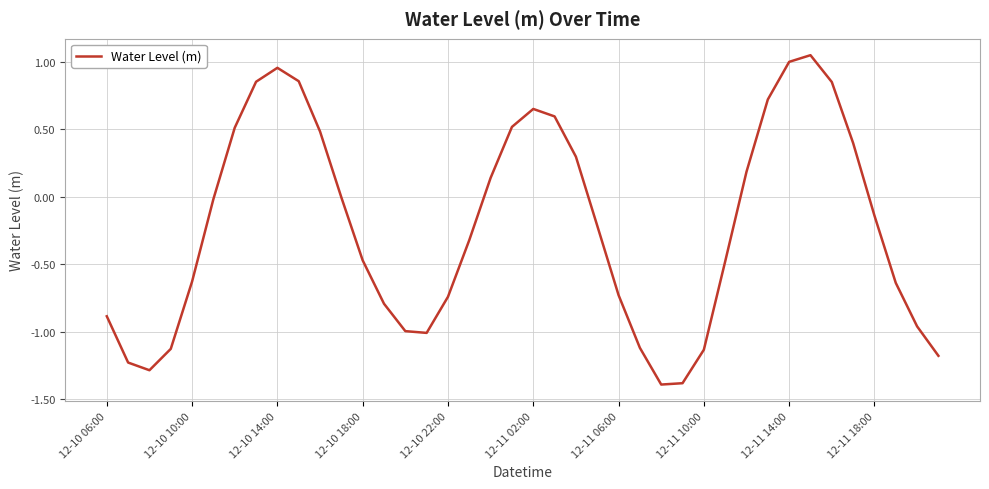

What is the minimum value shown in the chart?

-1.4